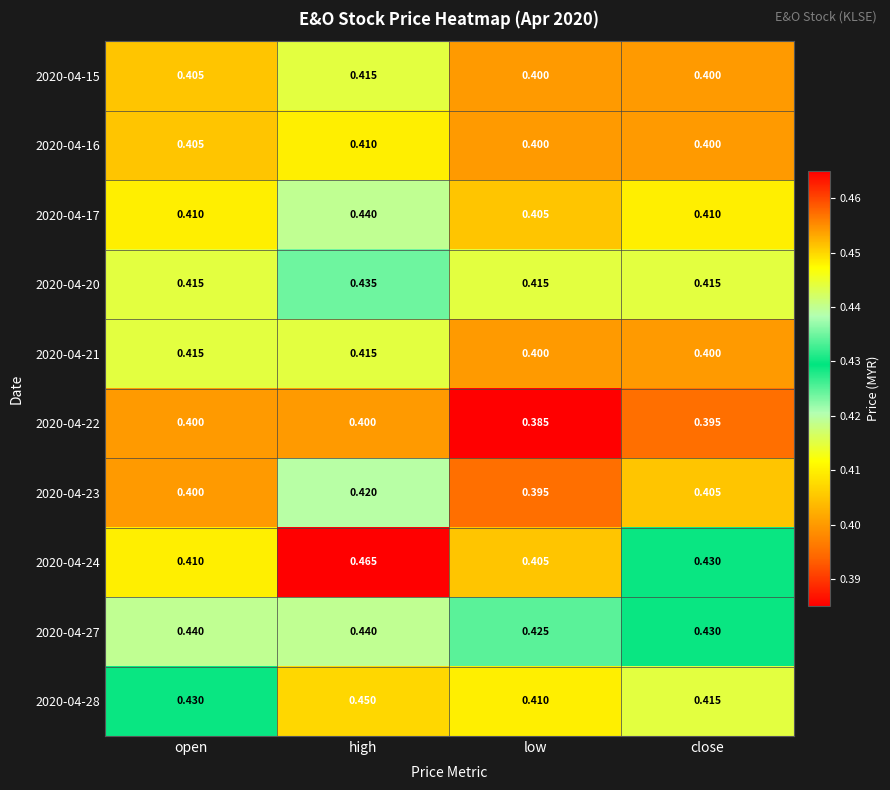

At which category does the chart reach its peak across all series?

high